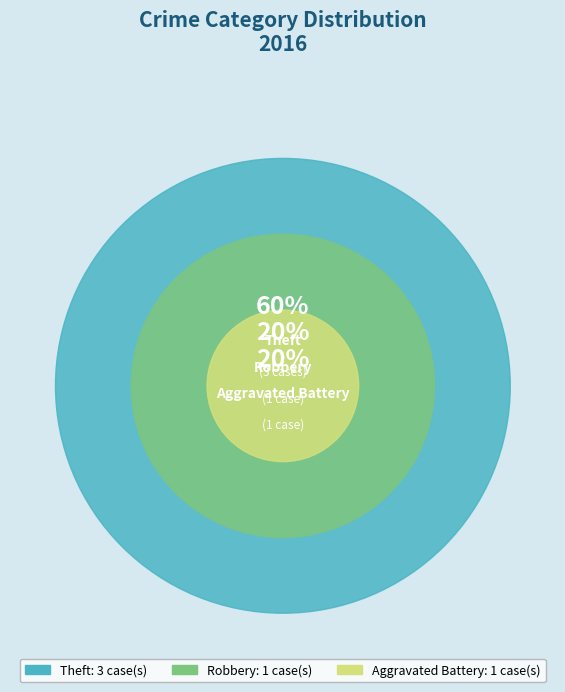

What percentage is the Robbery slice, to the nearest percent?

20%